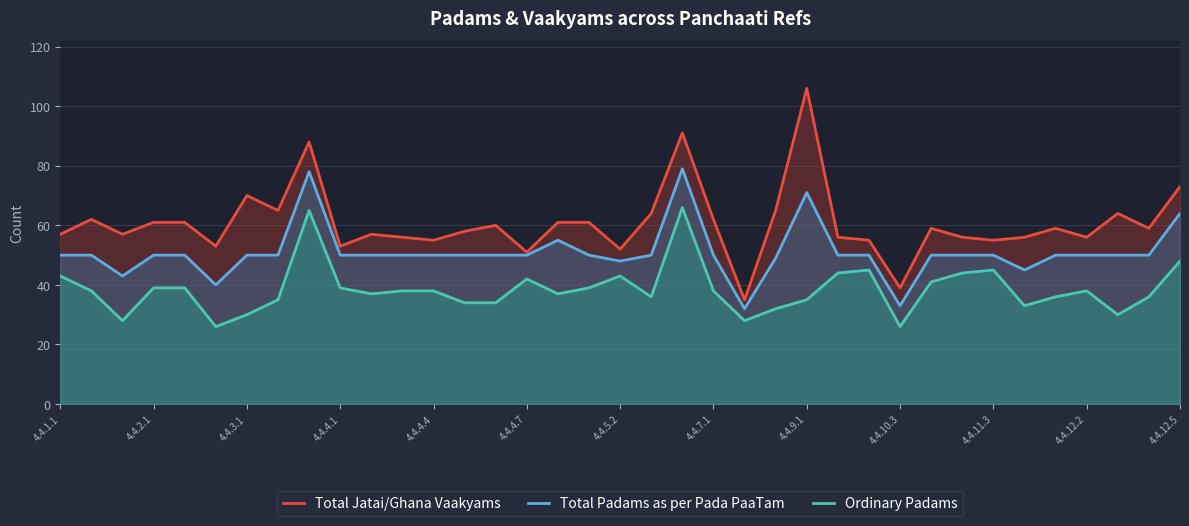

How many categories are shown in the chart?

37